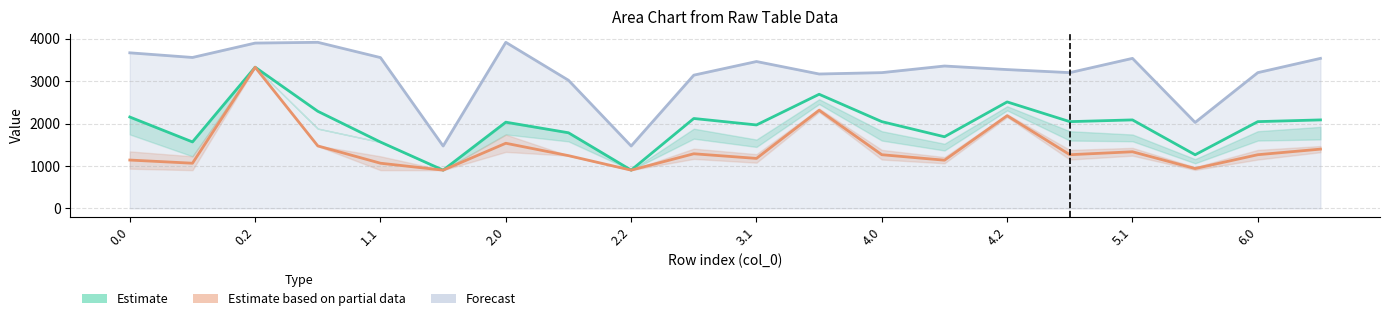

What is the difference between the second highest and minimum values in the Estimate series?

1789.2